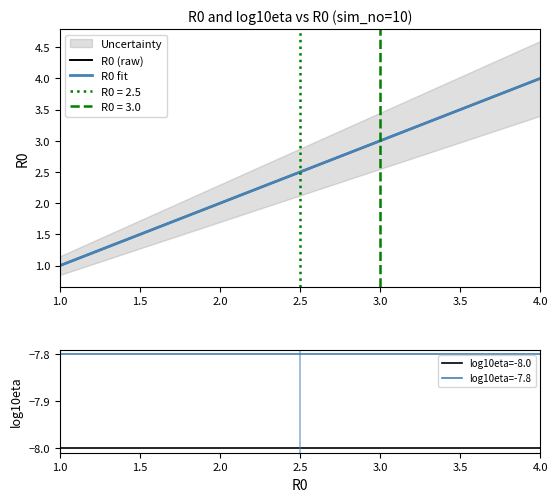

The value of log10eta=-7.8 at 2.5 is -2.2. True or false?

False